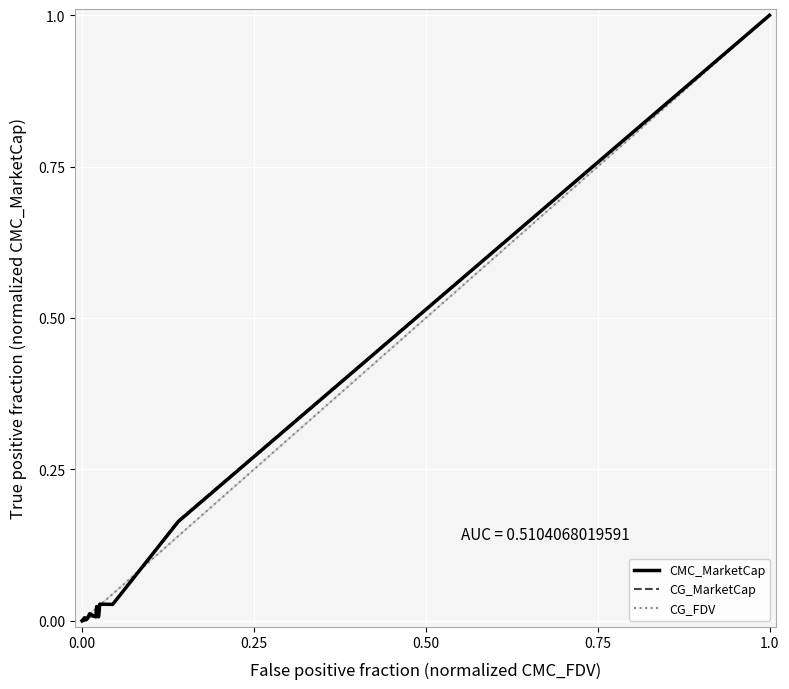

Between which two adjacent categories do CG_MarketCap and CMC_MarketCap first intersect?

0.50 and 0.75